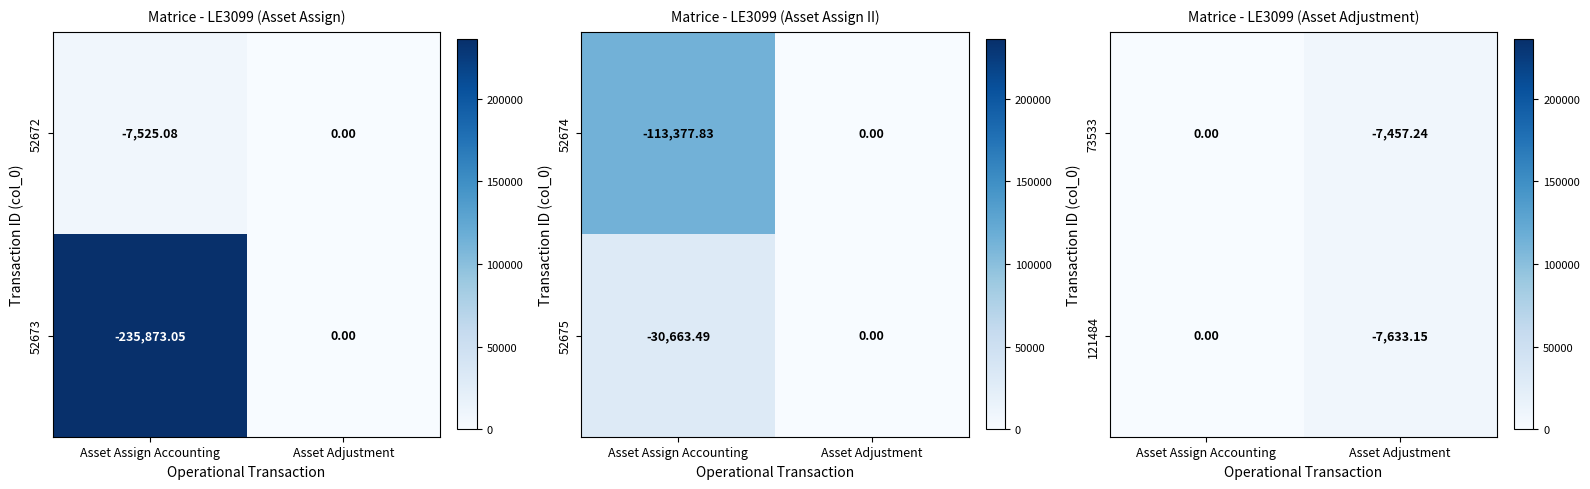

The 121484 series shows 13017.3 at Asset Adjustment. True or false?

False